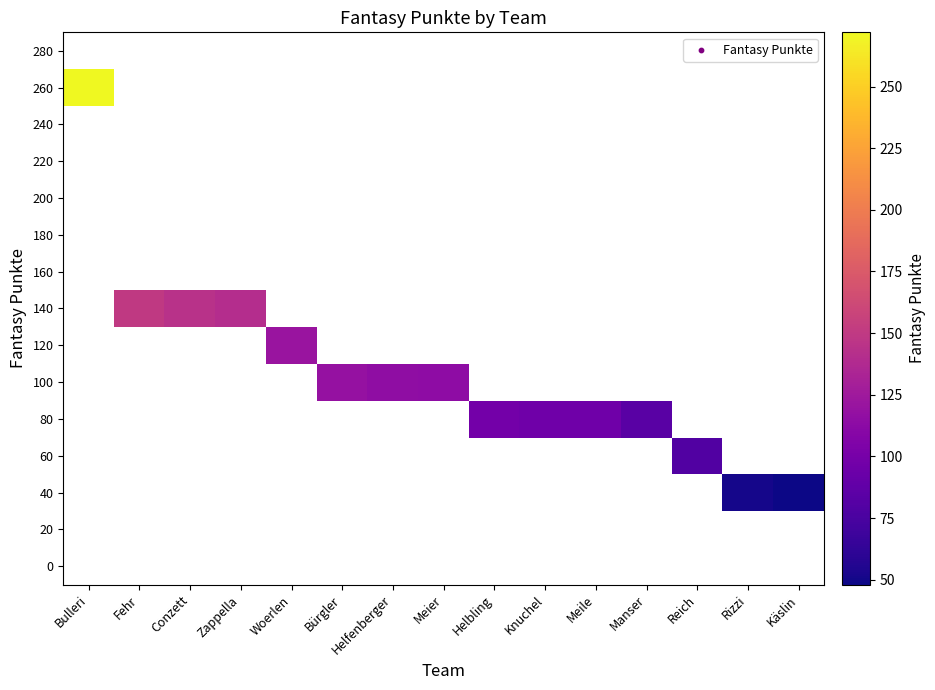

How many series are shown in this chart?

15